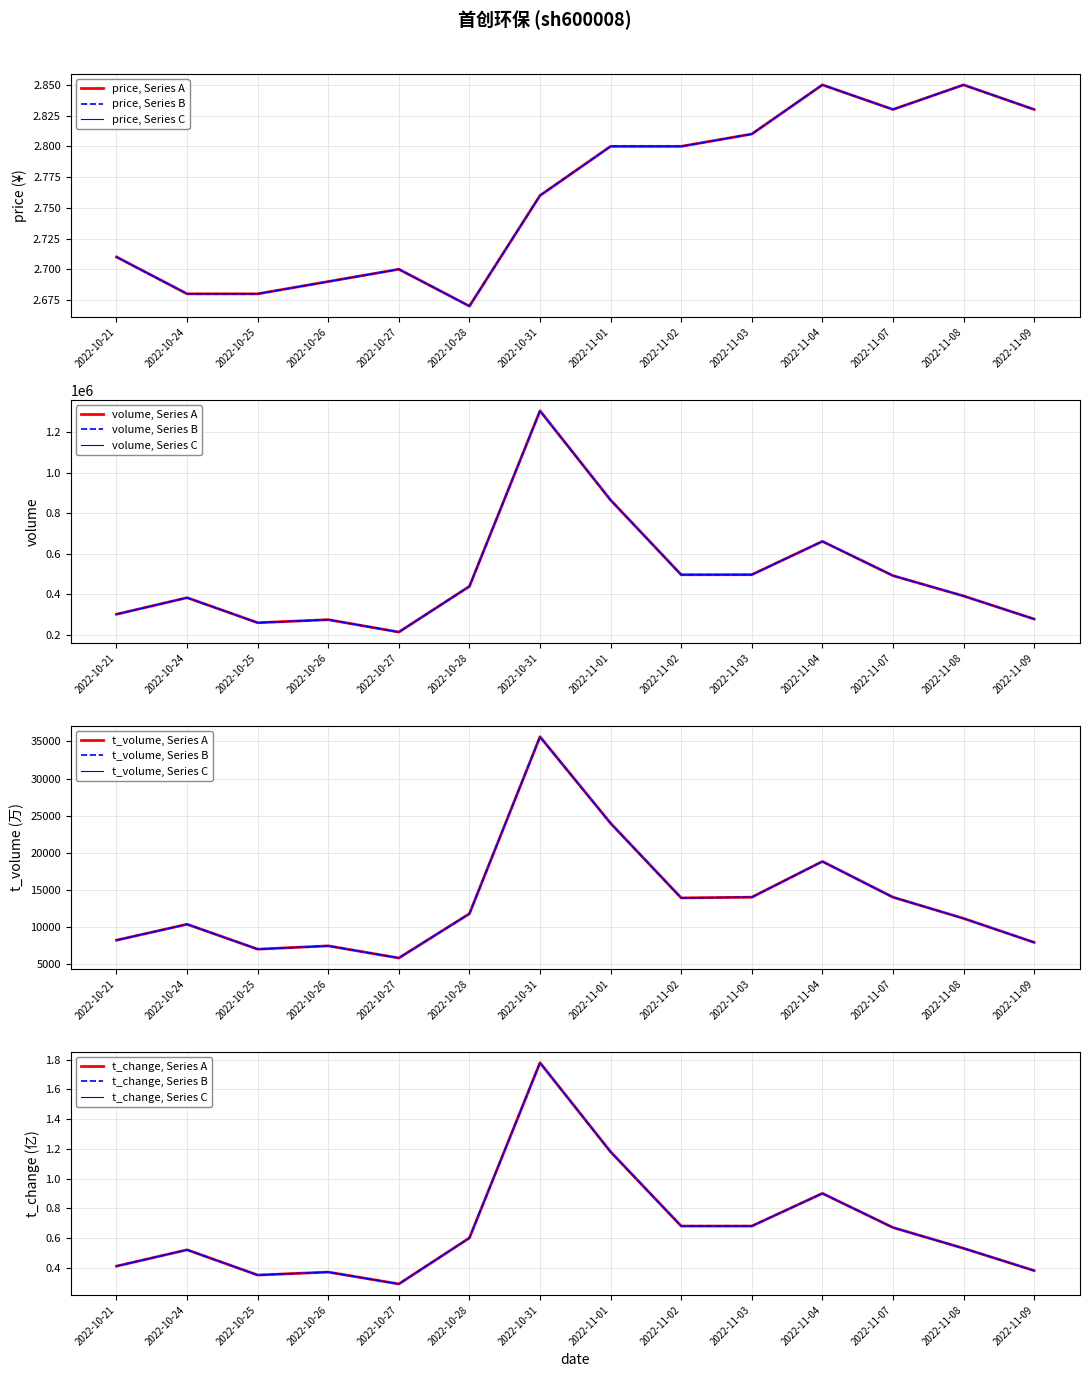

What is the difference between the maximum and second lowest values in the price series?

0.2